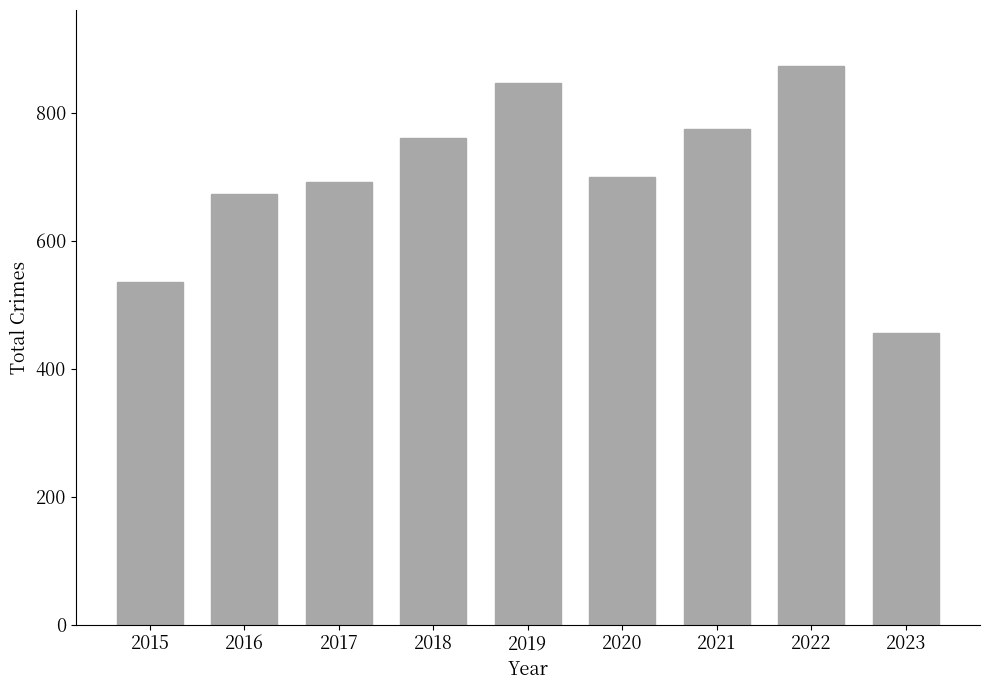

List the labels in order of value, smallest first.

2023, 2015, 2016, 2017, 2020, 2018, 2021, 2019, 2022